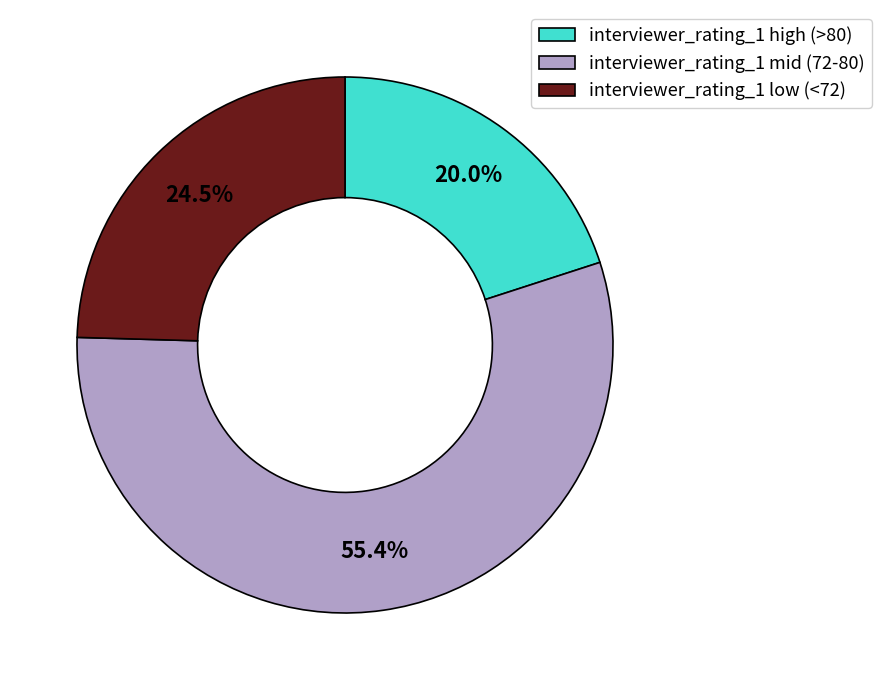

Does interviewer_rating_1 mid (72-80) account for over 50% of the chart?

Yes